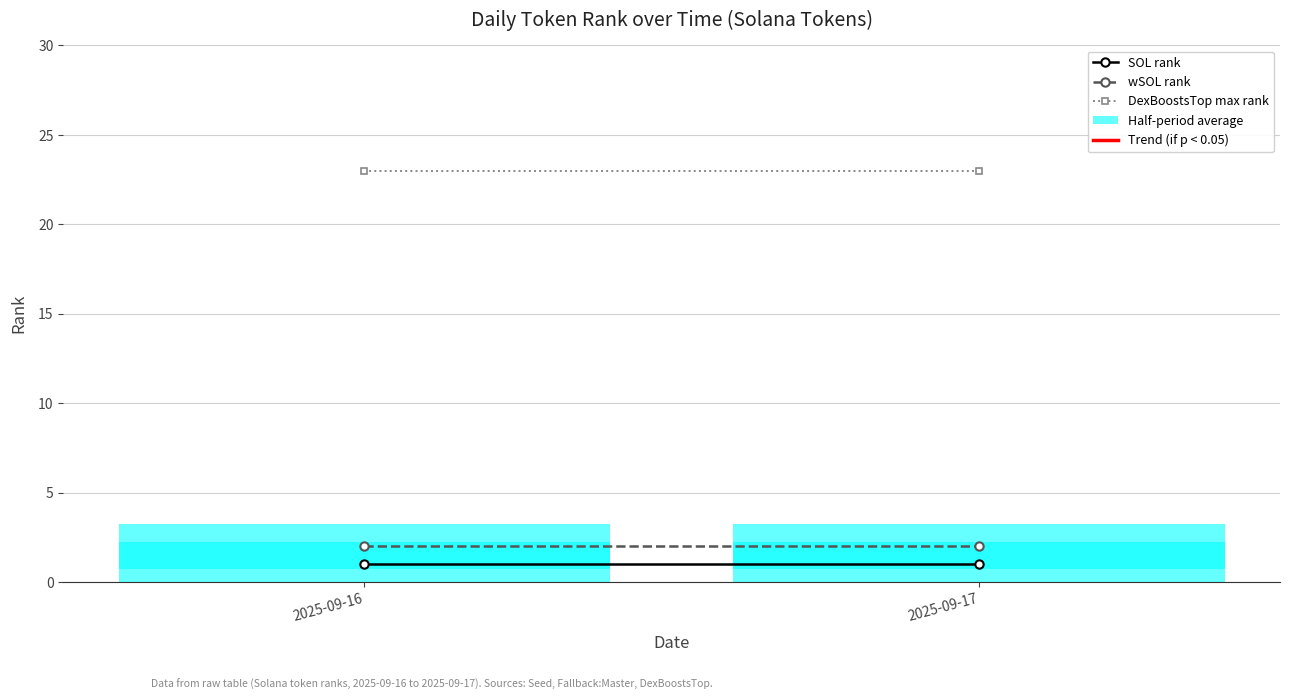

List the labels in order of wSOL rank value, smallest first.

2025-09-16, 2025-09-17